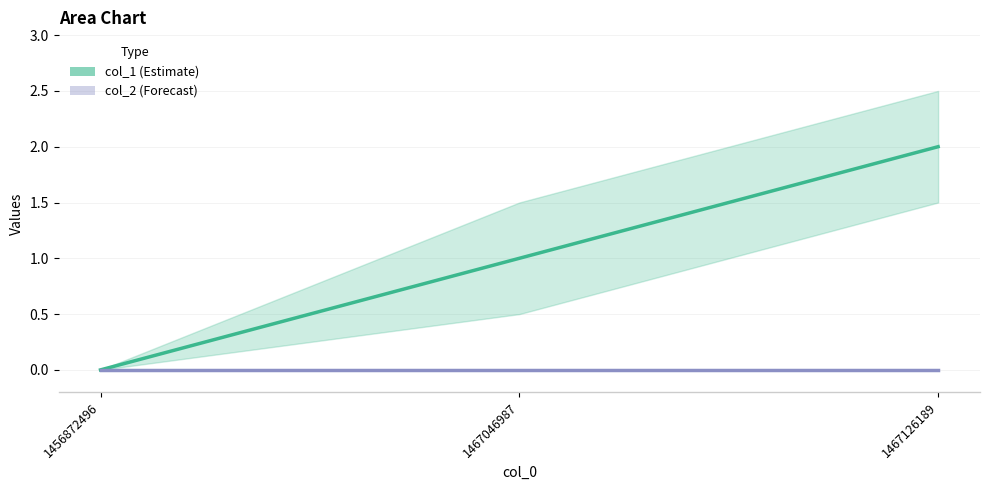

How many positive values does the col_1 (Estimate) series have?

2